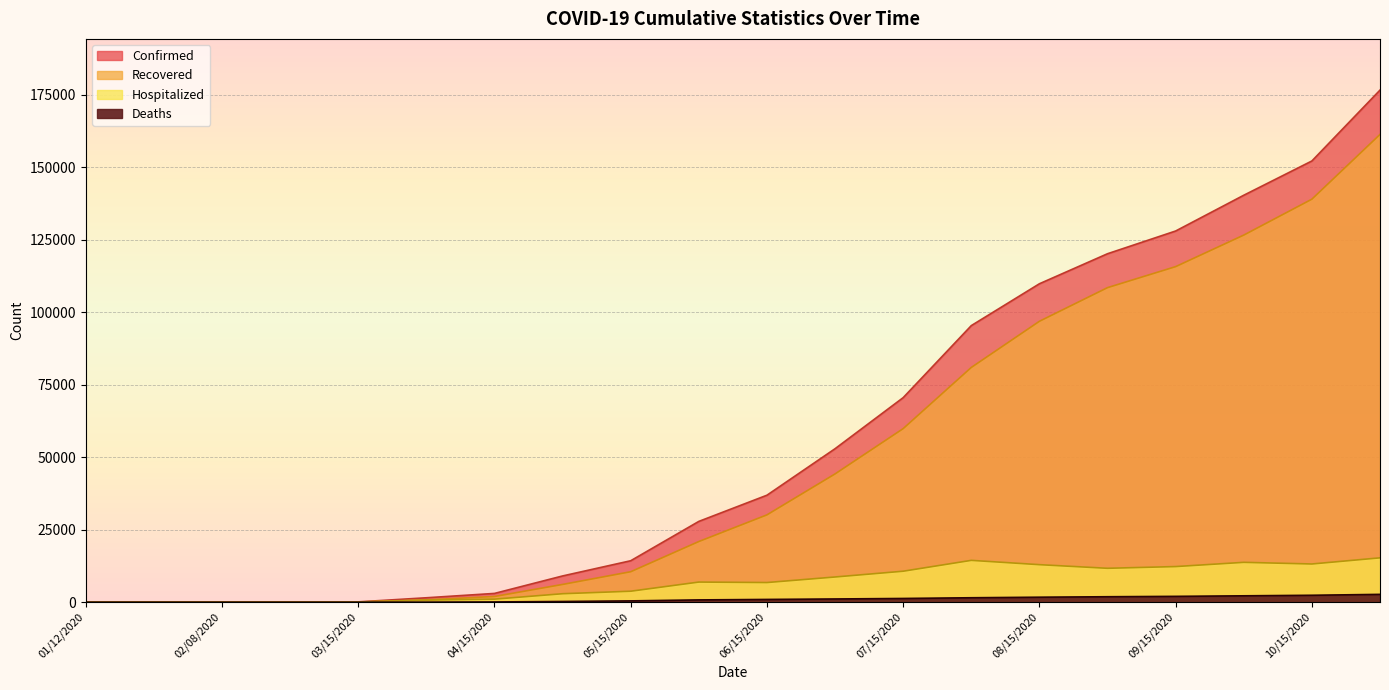

Between 06/15/2020 and 11/01/2020, which series saw the biggest shift?

Confirmed